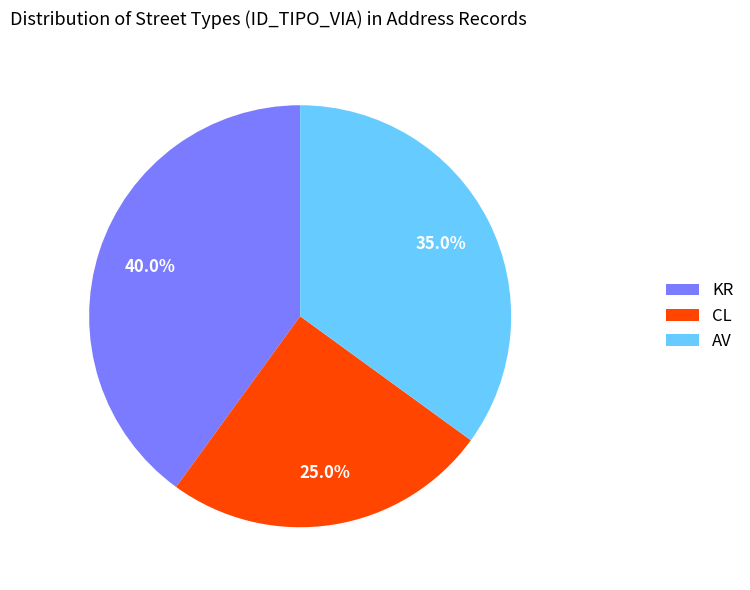

To the nearest percent, what is the difference between the KR and CL slice percentages?

15%